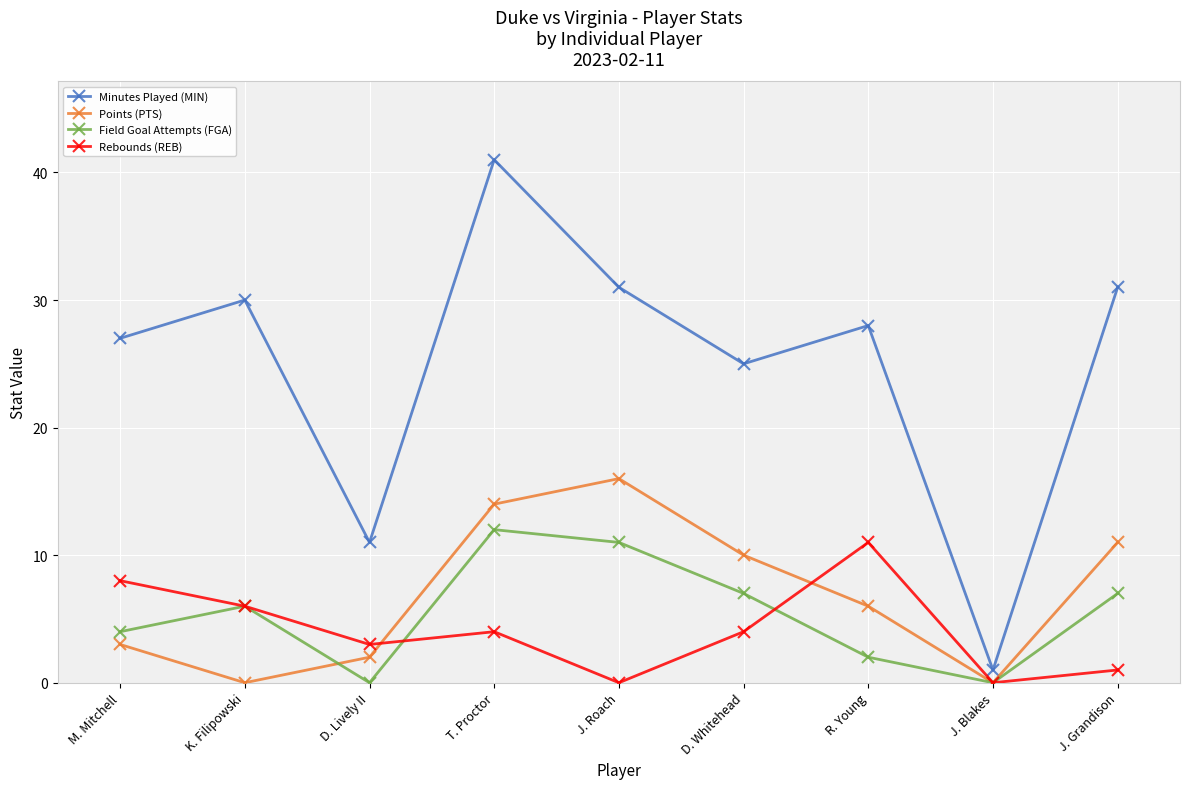

How many values in the Points (PTS) series are below 6?

4